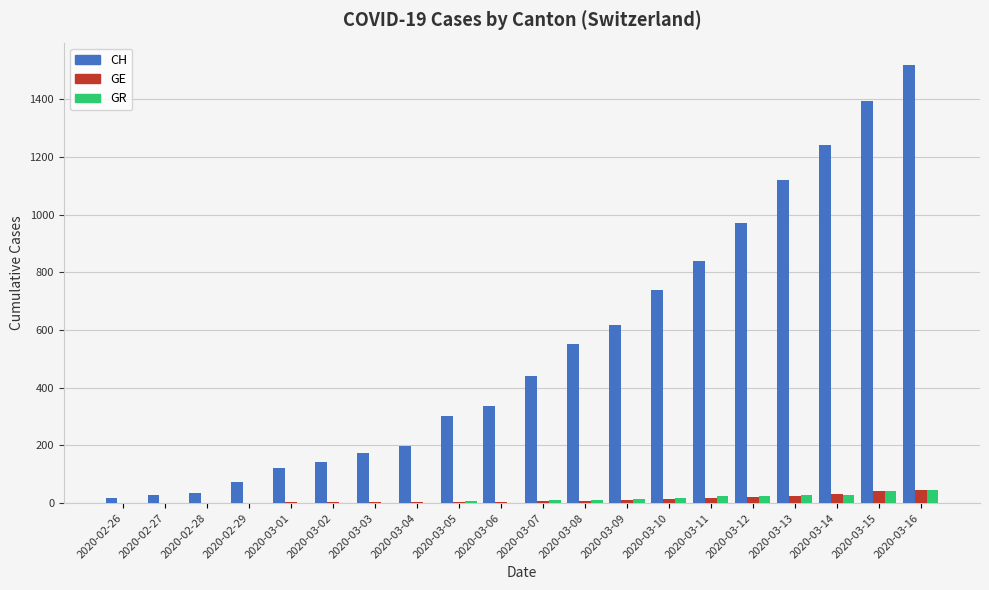

What is the sum of the GE values at 2020-03-07 and 2020-03-01?

10